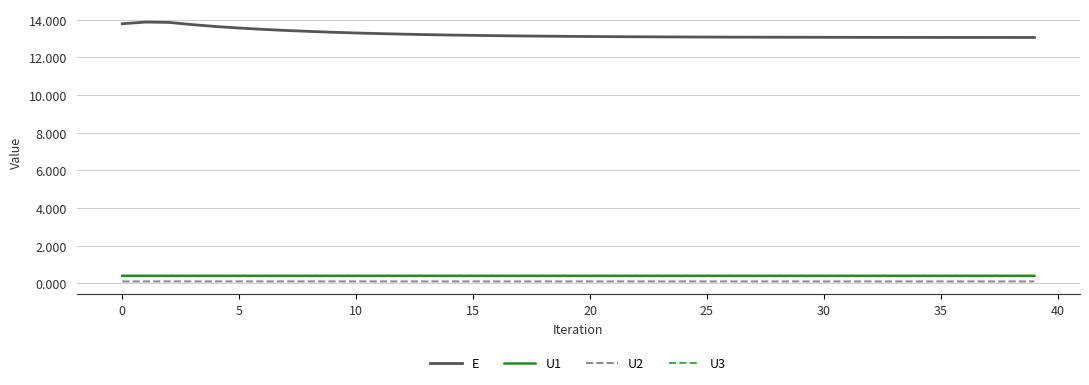

True or false: U3 and E cross at least once.

False